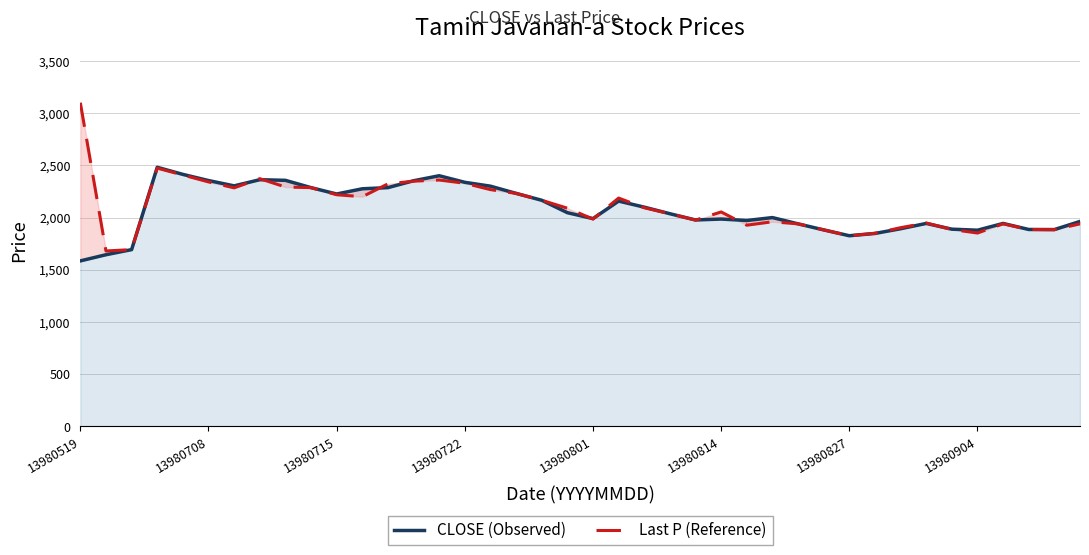

Reading right to left, list all the values displayed in this chart.

CLOSE (Observed): 1963	1885	1886	1944	1879	1889	1944	1893	1848	1826	1882	1940	2000	1972	1986	1977	2037	2100	2158	1990	2047	2166	2232	2301	2338	2401	2353	2287	2276	2226	2287	2357	2363	2304	2355	2414	2482	1693	1644	1585
Last P (Reference): 1940	1884	1886	1940	1852	1886	1948	1903	1849	1826	1882	1940	1960	1927	2054	1976	2037	2094	2187	1986	2090	2166	2232	2268	2329	2360	2349	2323	2200	2219	2287	2293	2373	2285	2342	2408	2474	1693	1680	3101